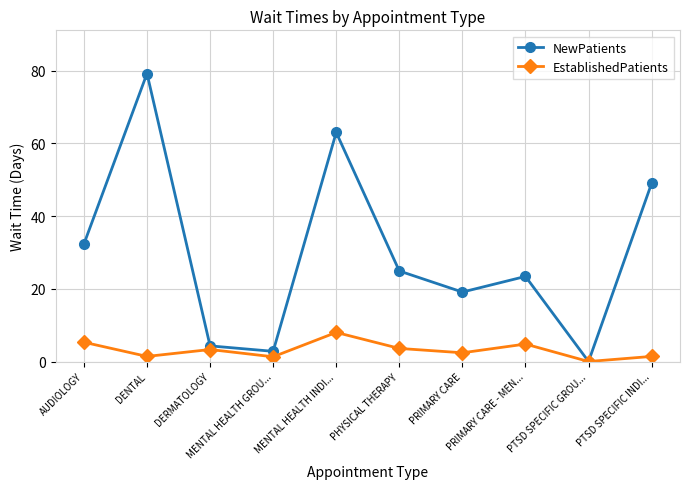

Which series has the widest spread of values?

NewPatients